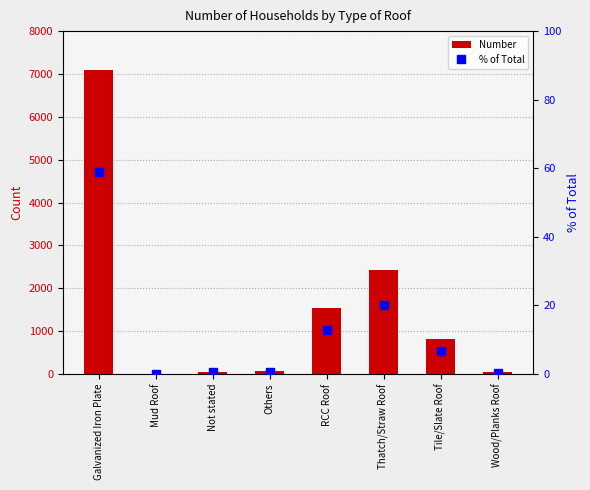

What is the total value across all series at RCC Roof?

1550.8